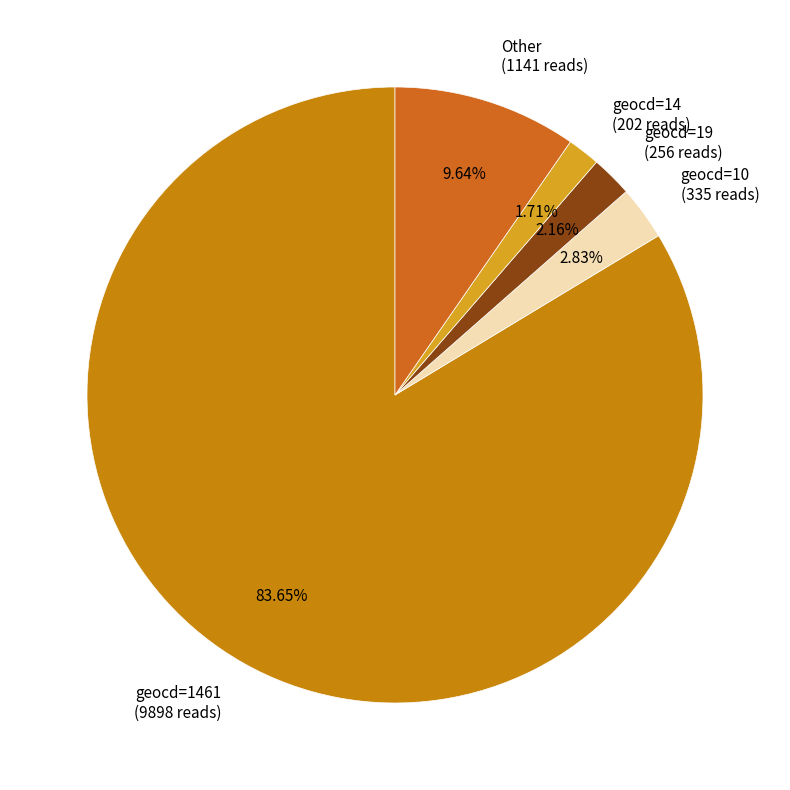

Which category accounts for the majority?

geocd=1461 (9898 reads)